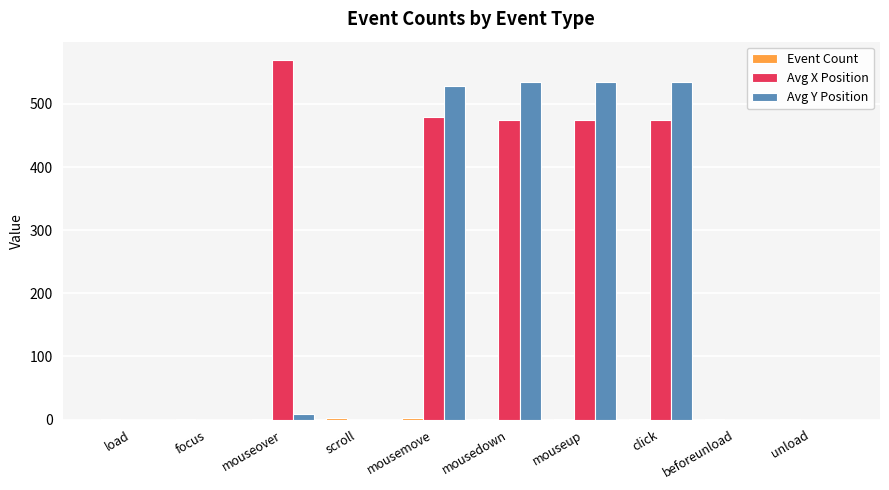

Which series changed the most between mousedown and beforeunload?

Avg Y Position